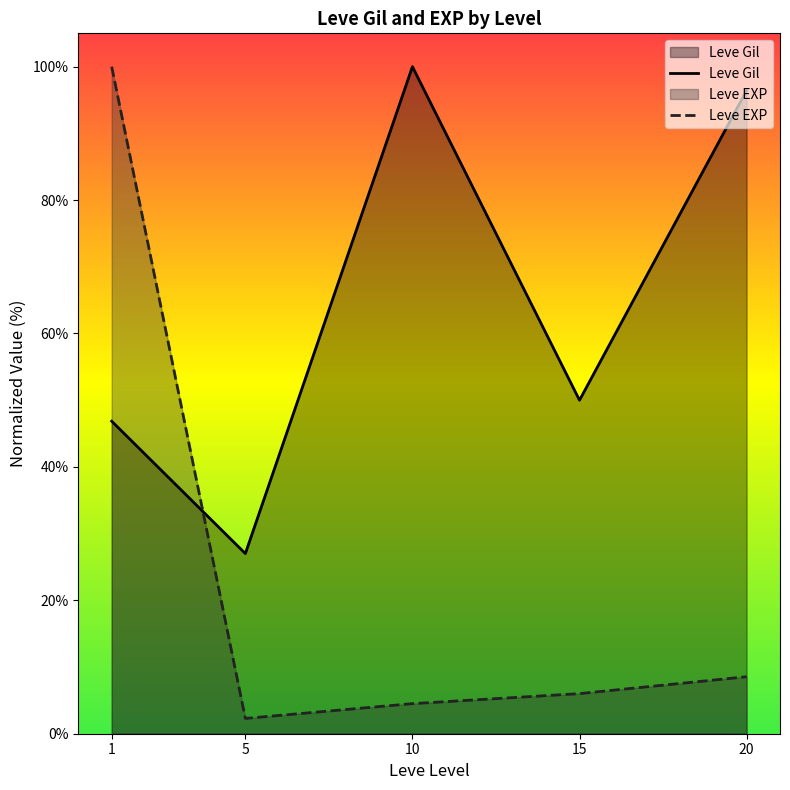

What is the total value across all series at 10?

104.5